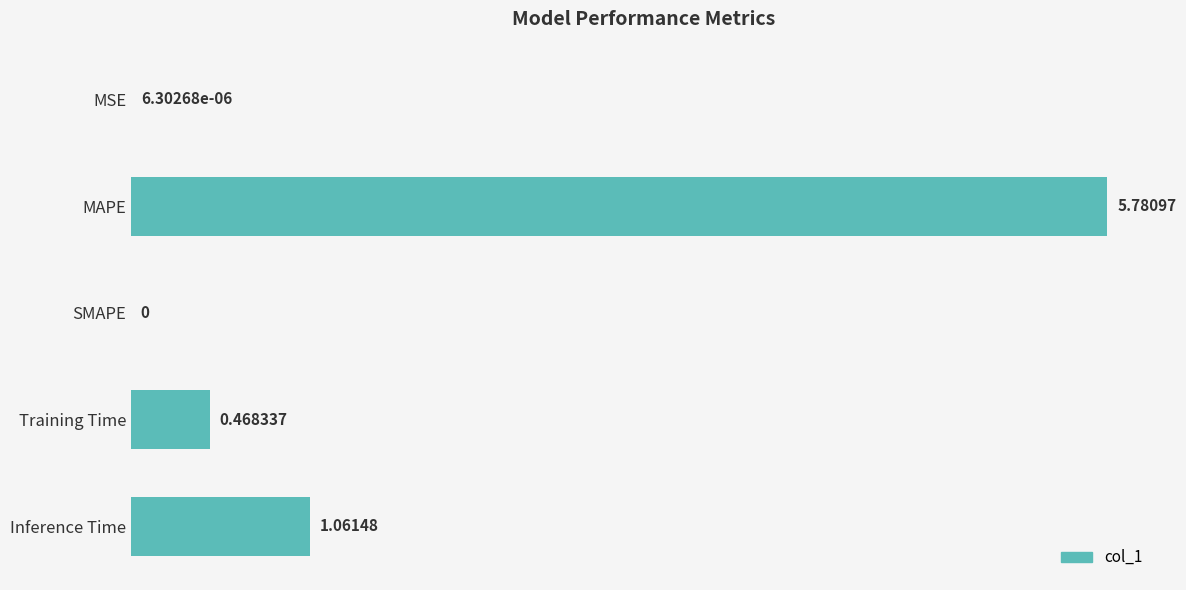

What is the sum of all values?

7.3